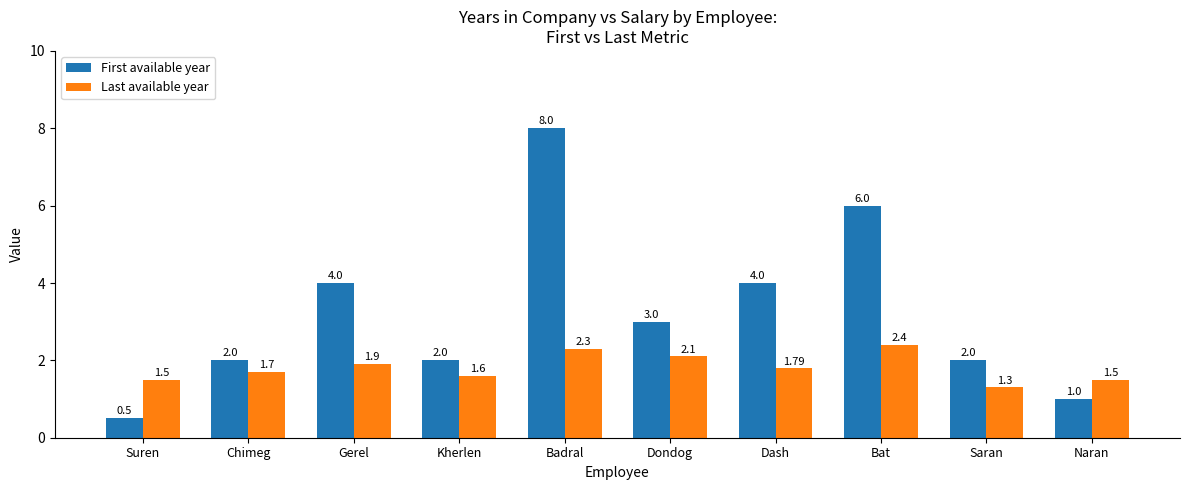

What is the value of the First available year bar at the 8th from the left?

6.0